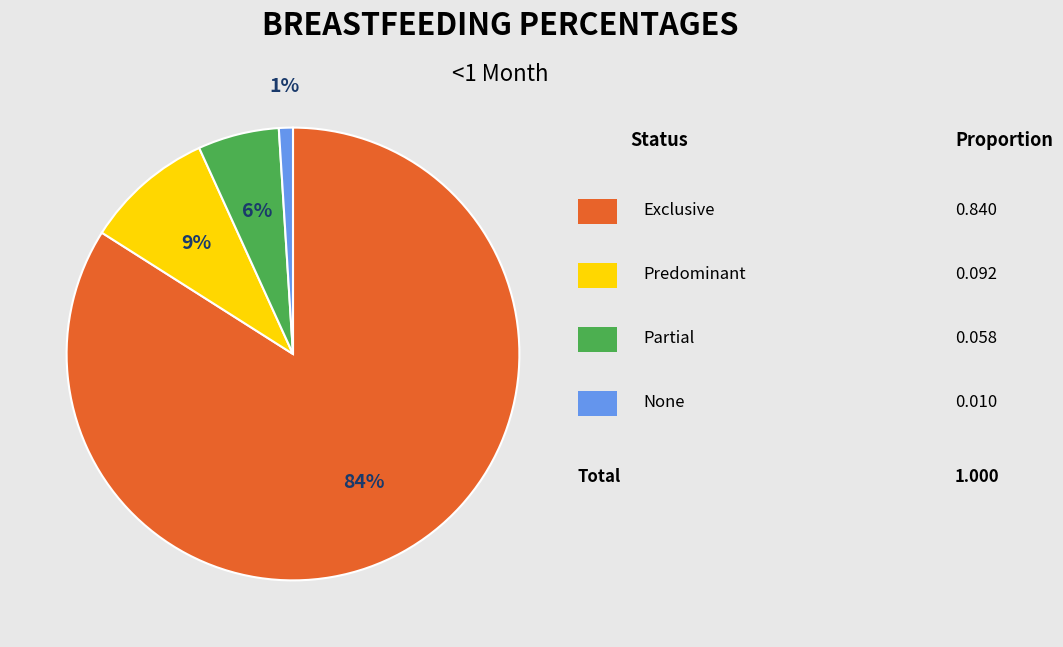

Does any single category account for the majority?

Yes